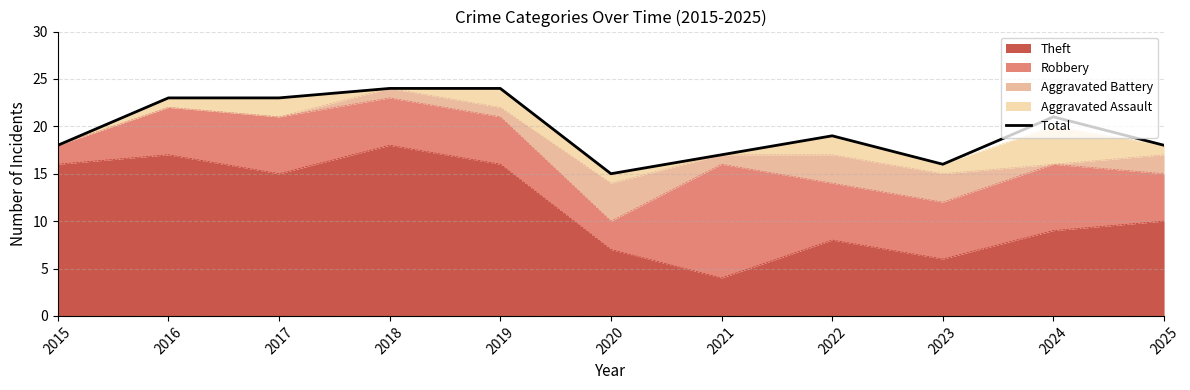

What value does the data have at 2024?

21